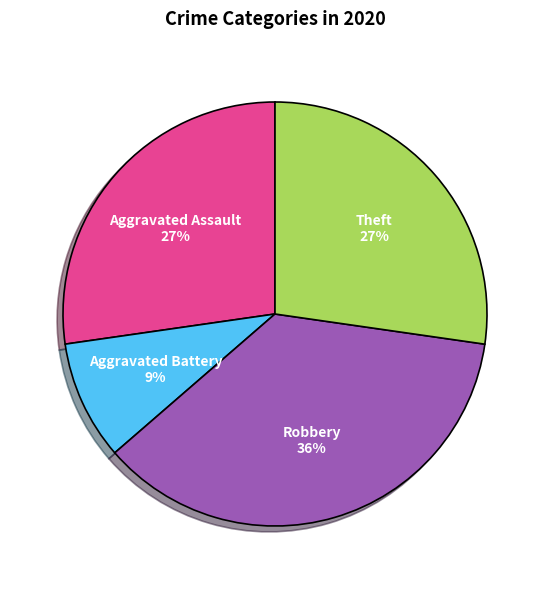

To the nearest percent, what is the combined percentage of Robbery and Theft?

64%